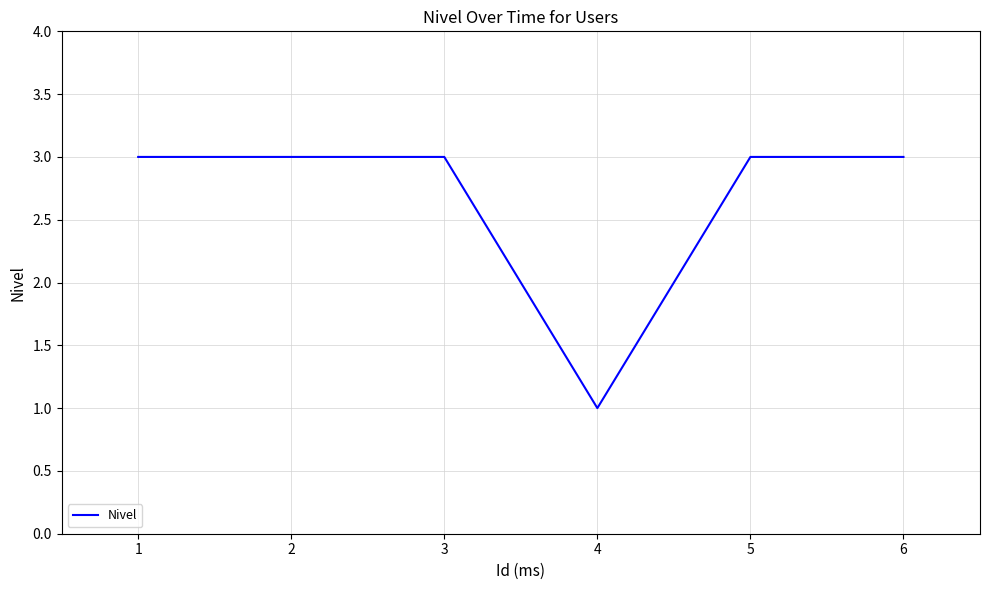

Read the value at 5.

3